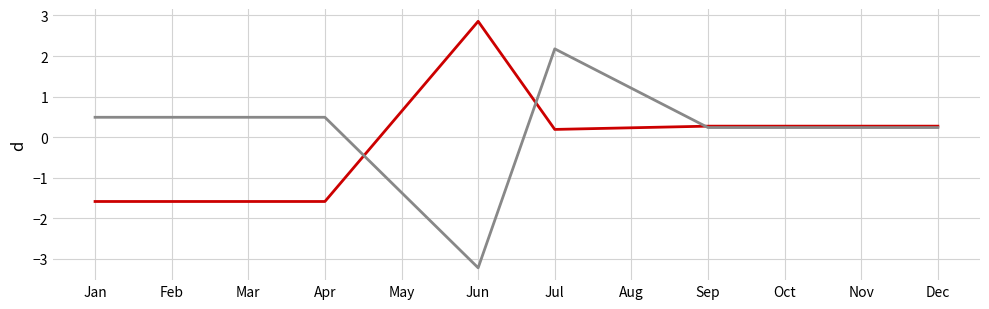

What is the difference between the highest and lowest values at May?

2.0